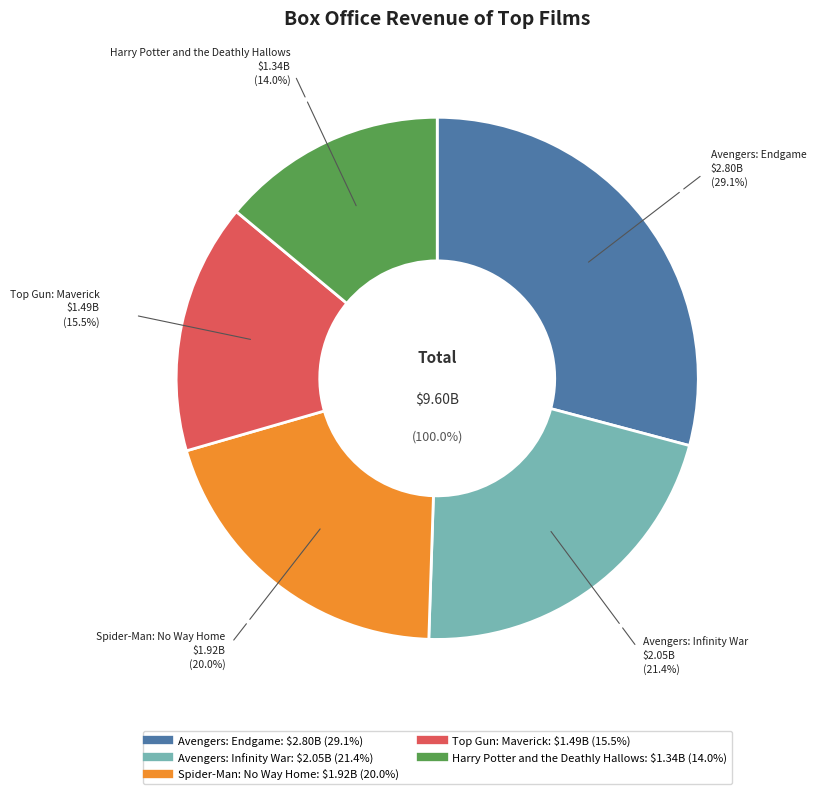

How much of the chart is everything except Spider-Man: No Way Home?

80.0%